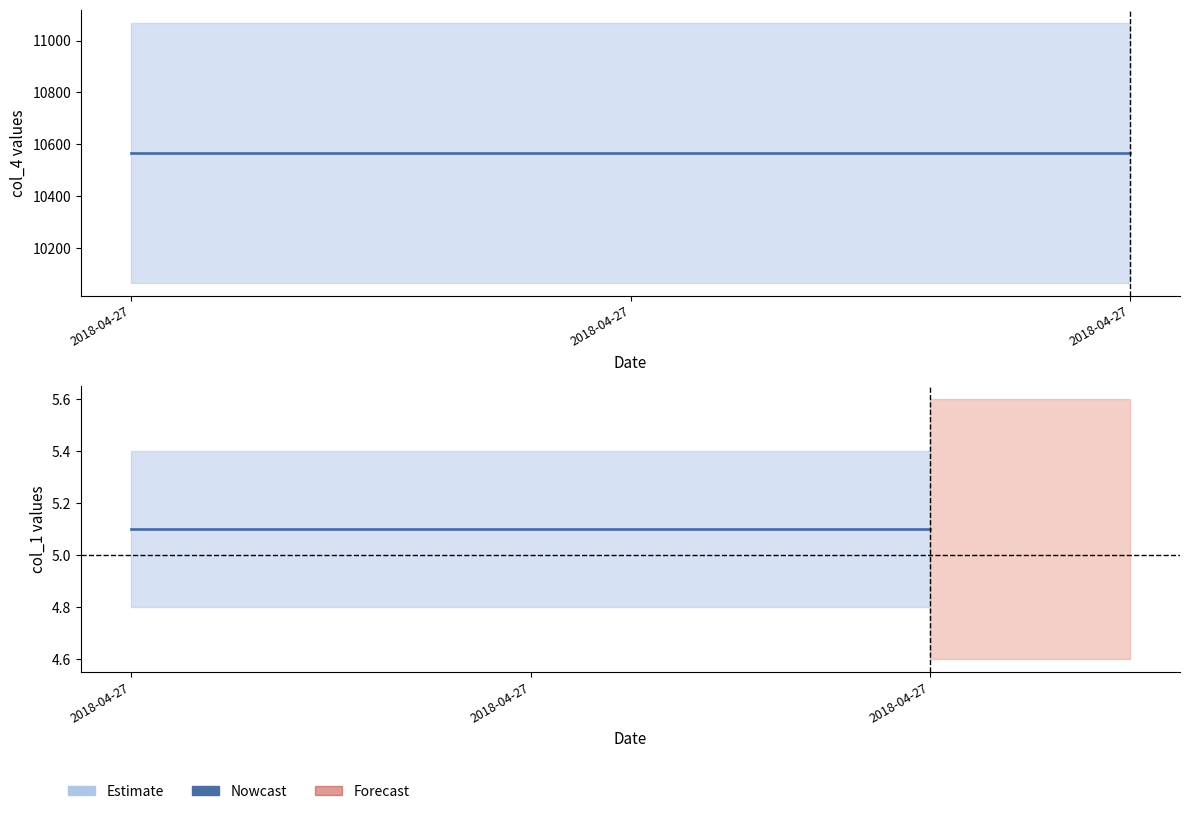

True or false: col_4 has a value of 10567.9 at 2018-04-27.

True